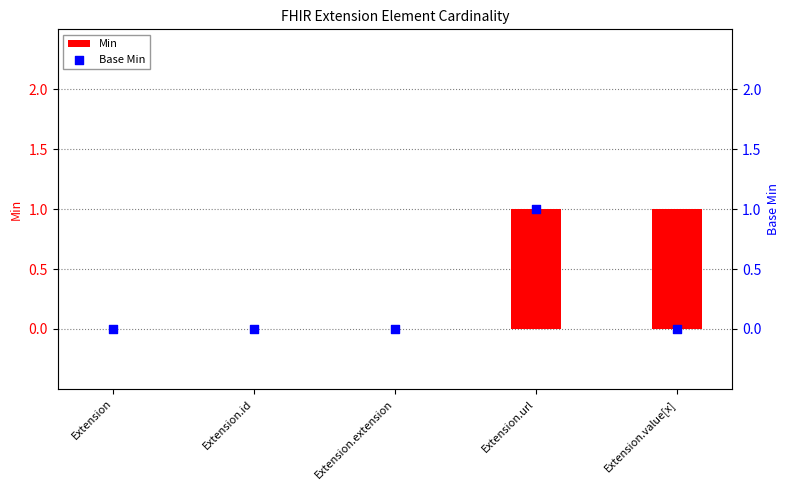

Which series reaches the maximum Y coordinate?

Min